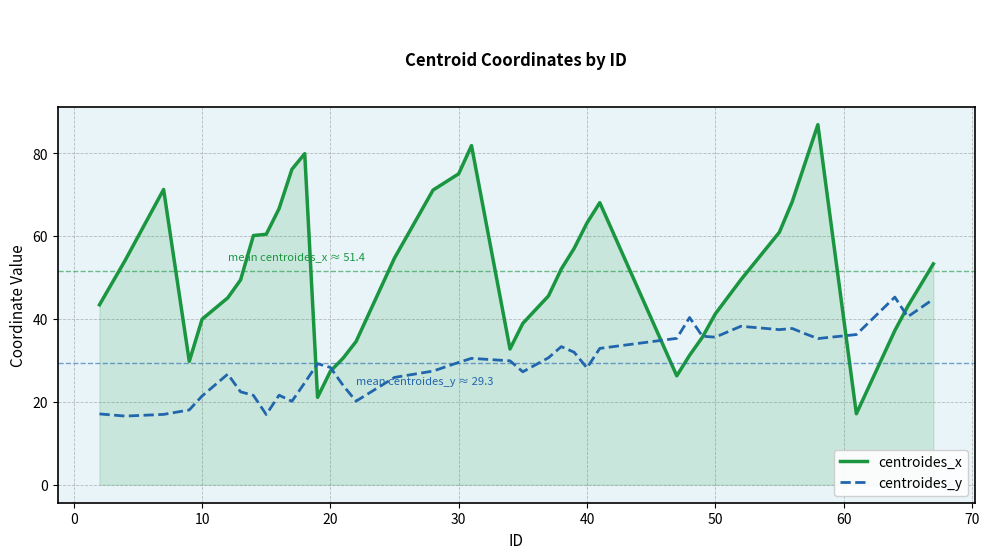

In centroides_y, how many points are lower than both neighbors (excluding endpoints)?

10